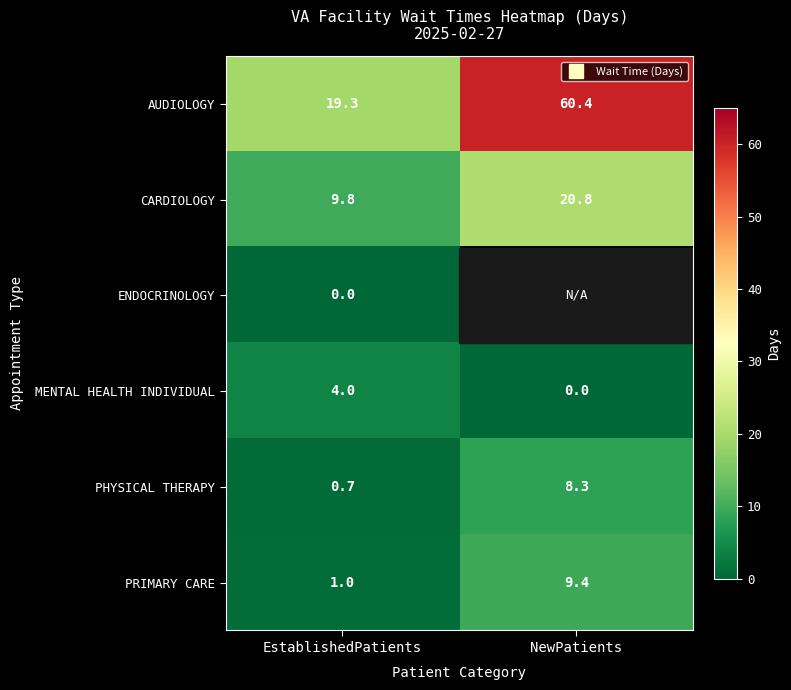

Rank the categories by AUDIOLOGY value from highest to lowest.

NewPatients, EstablishedPatients